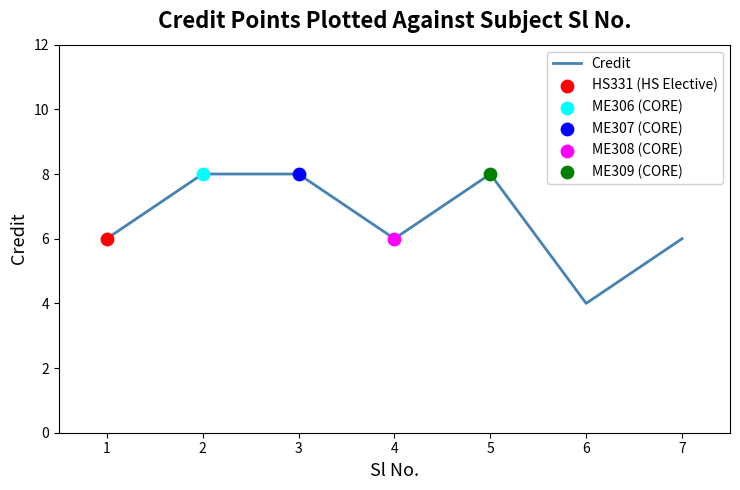

Which has a higher value, 3 or 1?

3